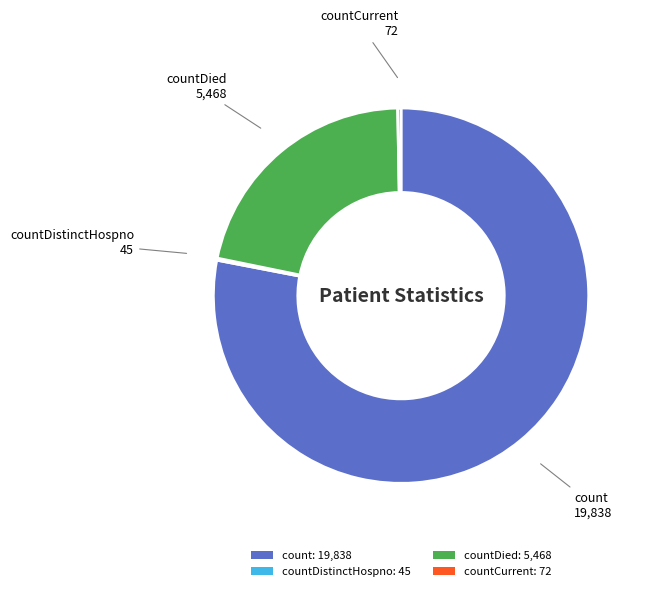

Which slice is the largest?

count: 19,838